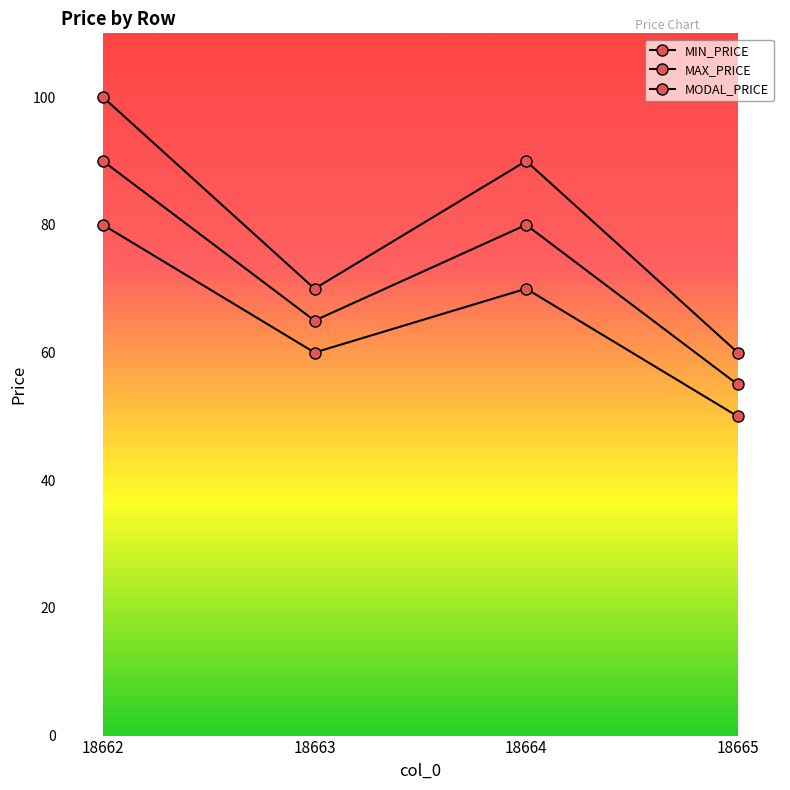

How many values in the MAX_PRICE series are below 90?

2